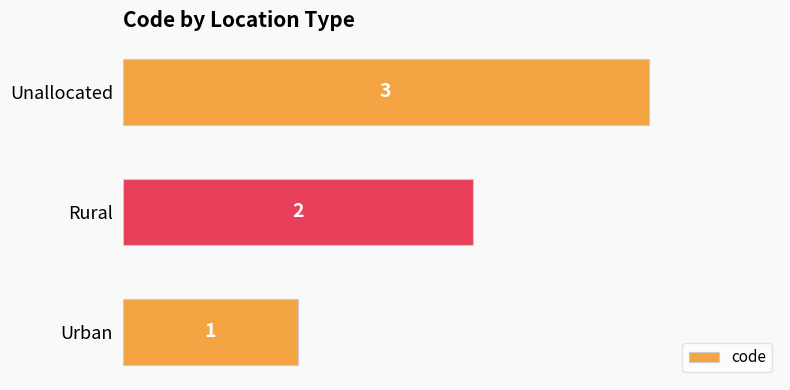

The chart shows a value of 3 at Unallocated. True or false?

True